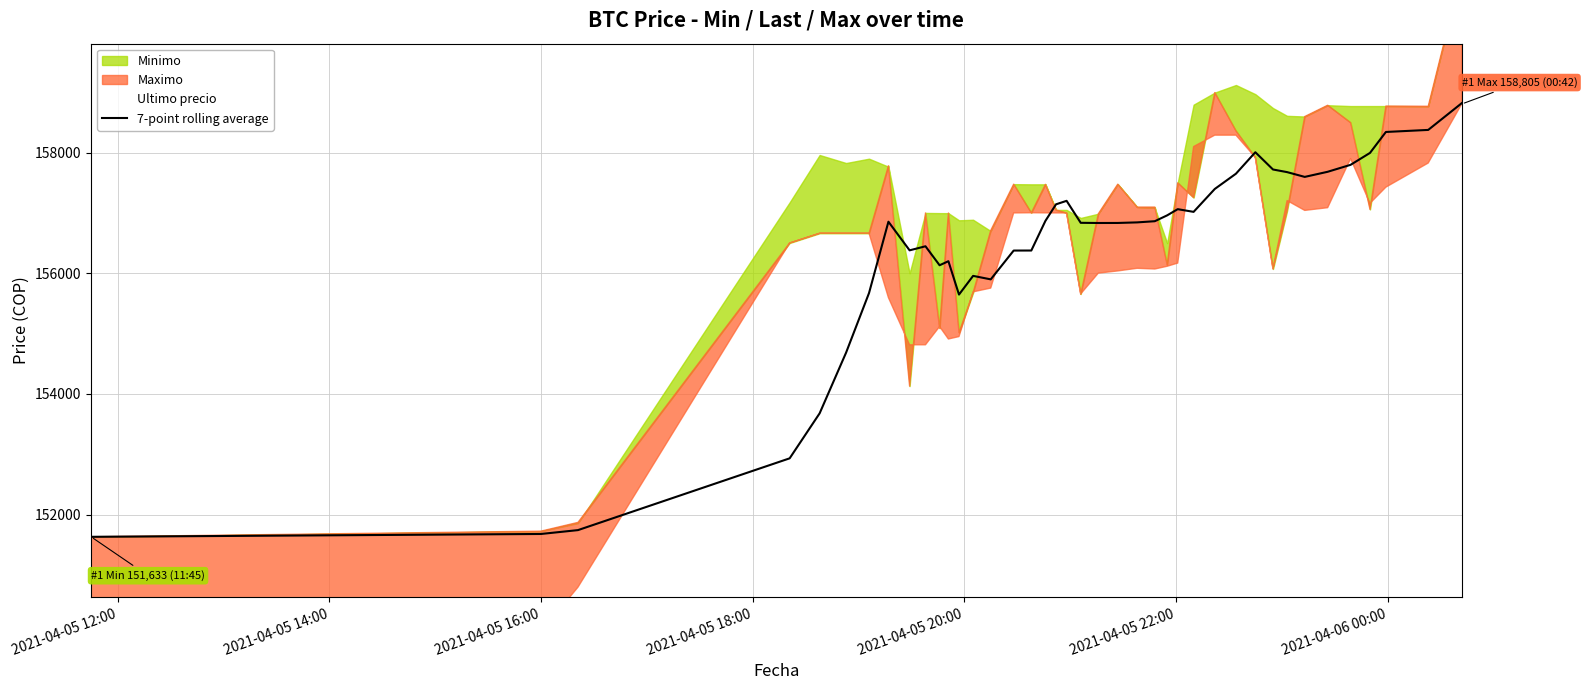

The value at 13 is 260091.9. True or false?

False